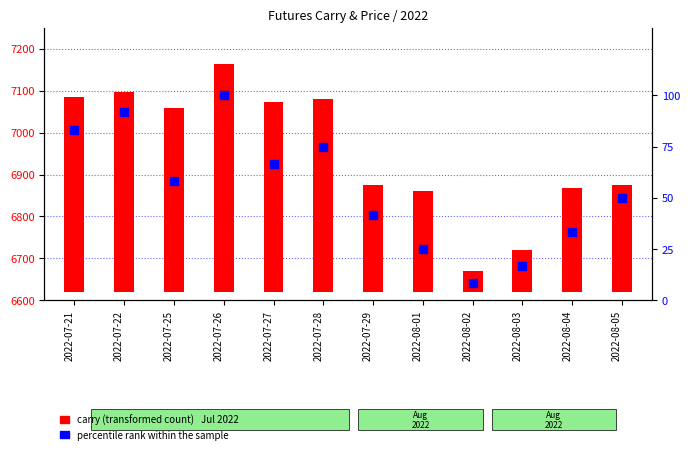

Between 2022-07-22 and 2022-07-29, which is larger?

2022-07-22